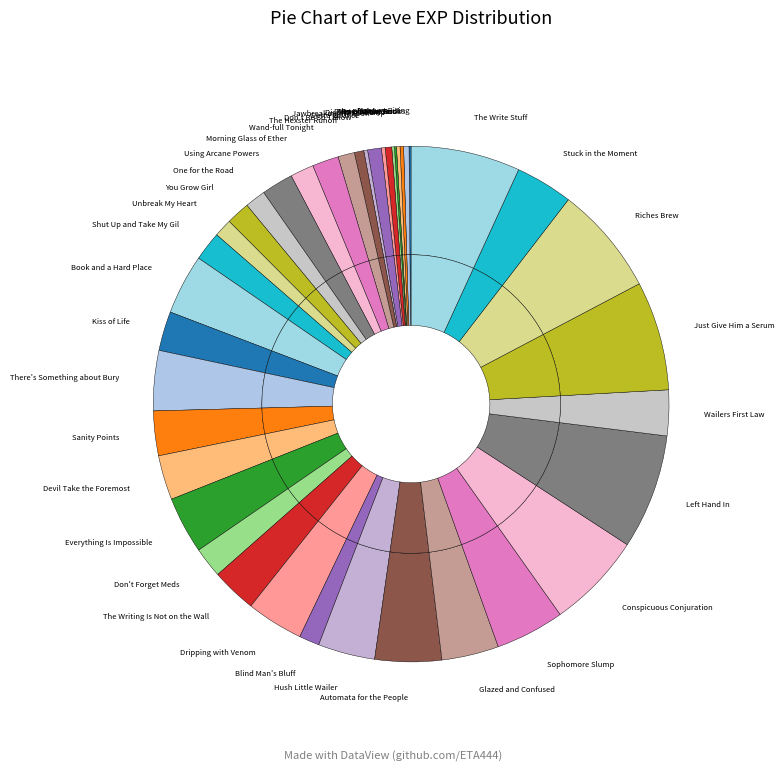

Is it true that Shut Up and Take My Gil is 16% of the pie?

False